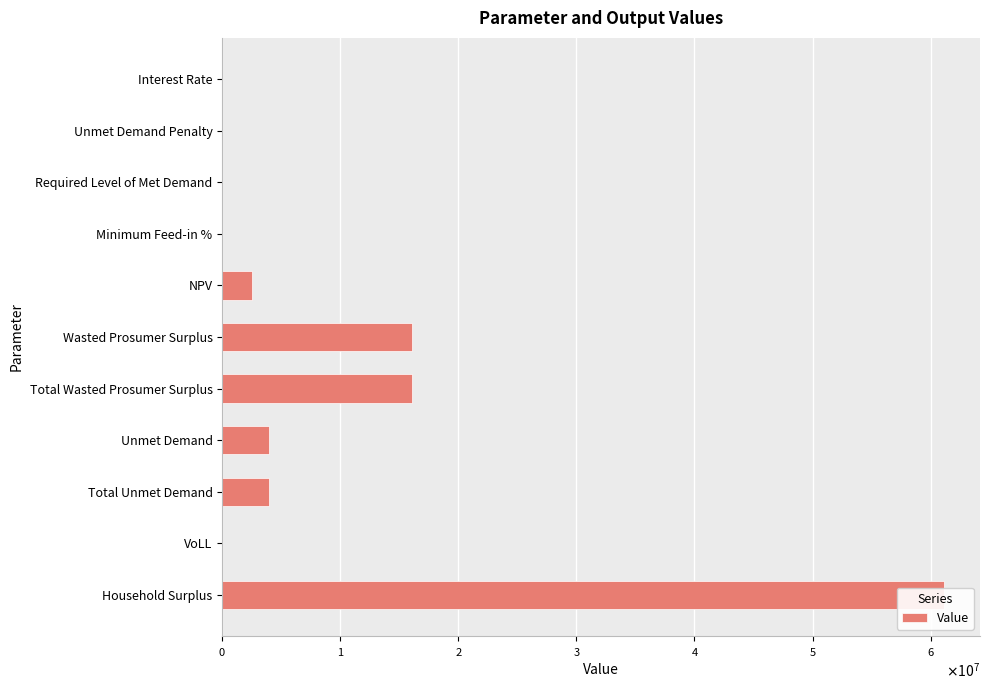

Count the number of categories in the chart.

11